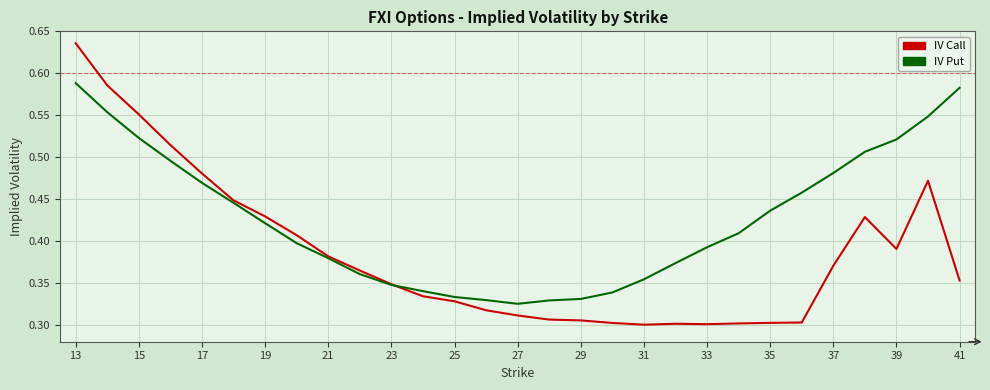

Count the IV Put values in the range 0 to 1.

29